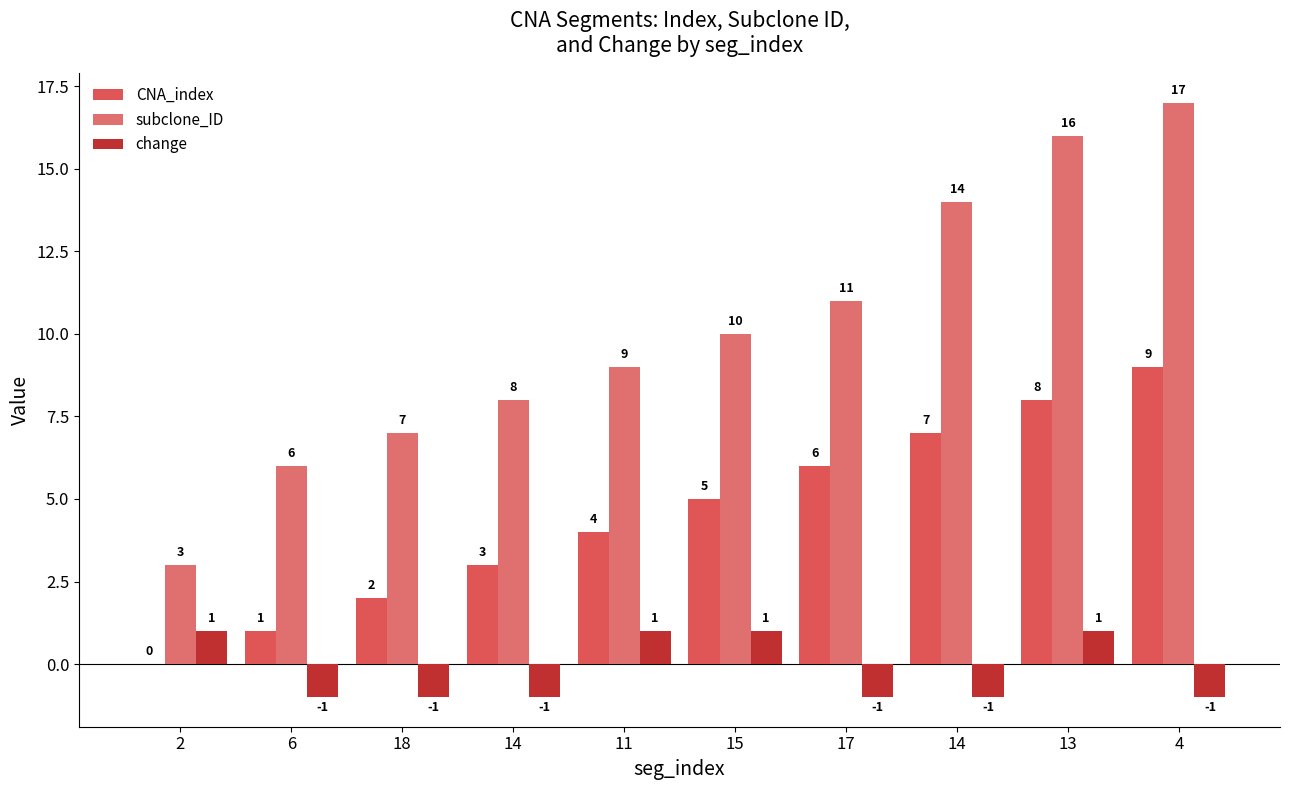

Reading right to left, what are all the values shown in this chart?

CNA_index: 9	8	7	6	5	4	3	2	1	0
subclone_ID: 17	16	14	11	10	9	8	7	6	3
change: -1	1	-1	-1	1	1	-1	-1	-1	1